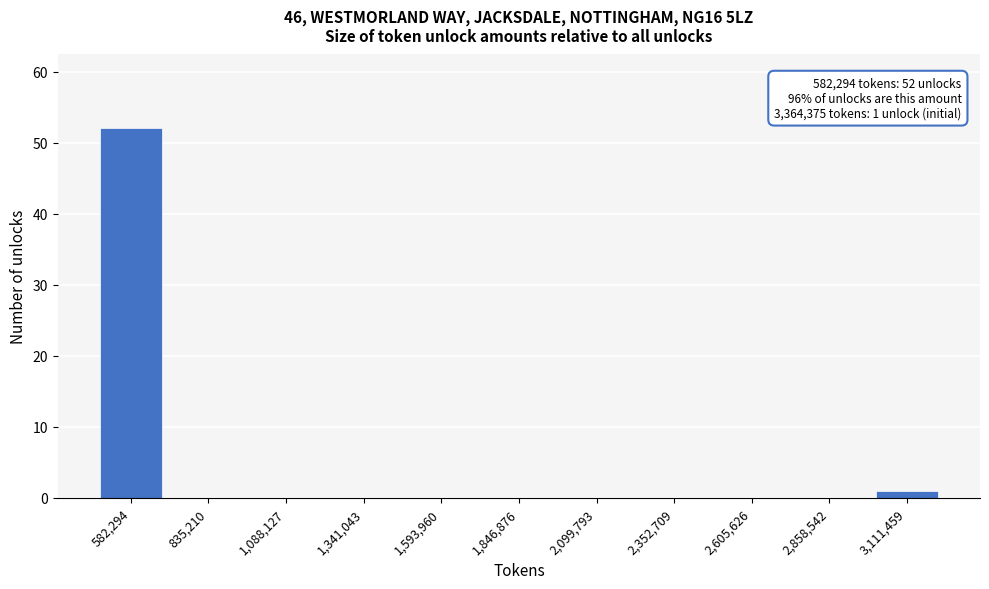

Reading left to right, transcribe all the data shown in this chart.

582,294=52	835,210=0	1,088,127=0	1,341,043=0	1,593,960=0	1,846,876=0	2,099,793=0	2,352,709=0	2,605,626=0	2,858,542=0	3,111,459=1